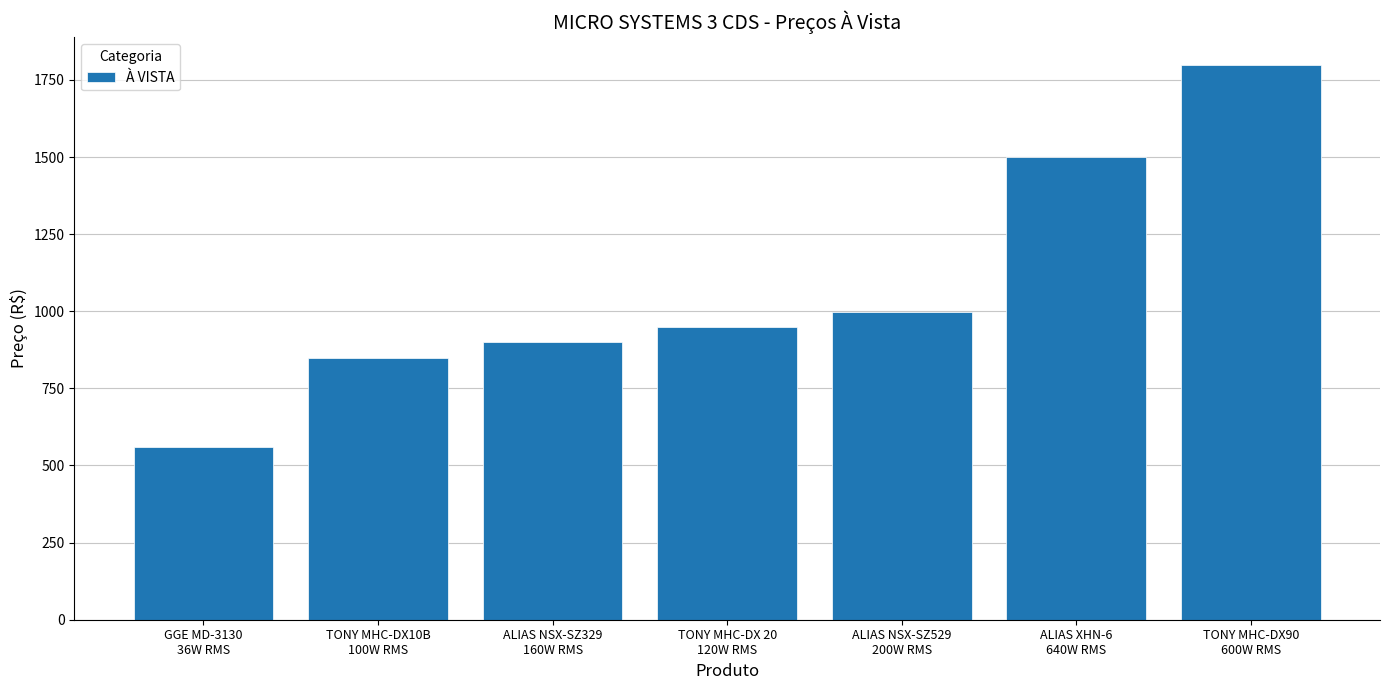

What is the average value?

1079